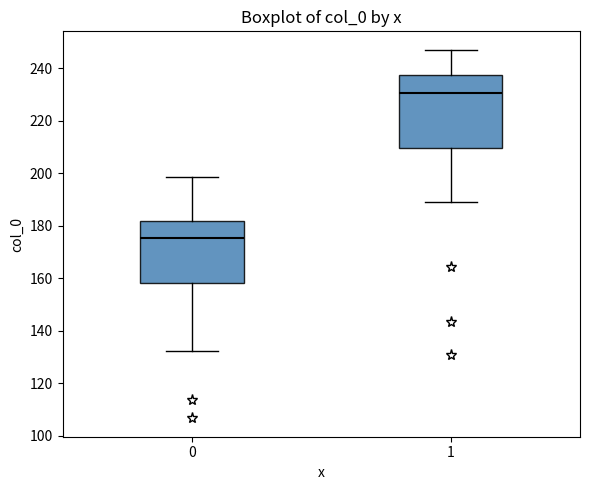

Reading left to right, transcribe this box plot: for each box, give where its median line is, the range the box spans, and where its two whiskers end, as read against the y-axis. The values are not printed on the chart, so give them approximately, as read against the axis.

0: median 176, box 158 to 182, whiskers 132 to 198
1: median 230, box 210 to 238, whiskers 190 to 248